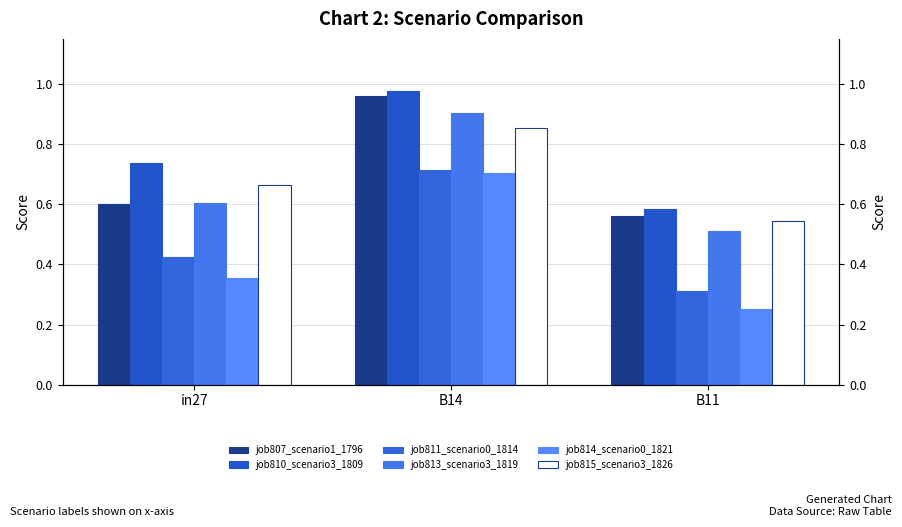

Where is job814_scenario0_1821 nearest to the value 0?

B11